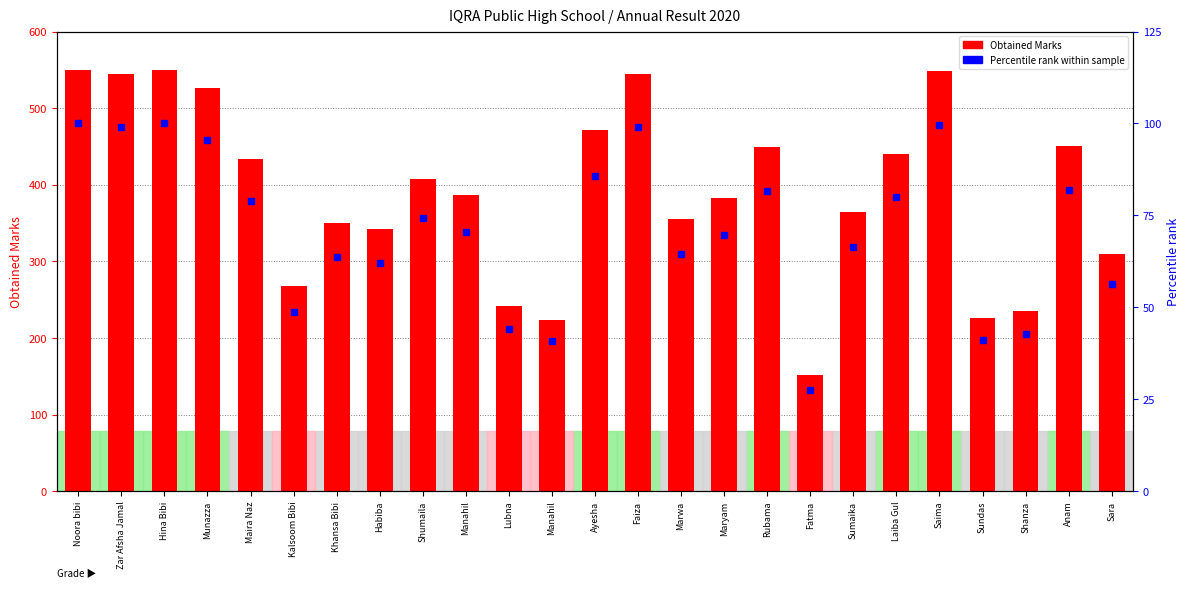

Reading left to right, what are all the values shown in this chart?

Obtained Marks: Noora bibi=550.0	Zar Afsha Jamal=545.0	Hina Bibi=550.0	Munazza=526.0	Maira Naz=434.0	Kalsoom Bibi=268.0	Khansa Bibi=350.0	Habiba=342.0	Shumaila=408.0	Manahil=387.0	Lubna=242.0	Manahil=224.0	Ayesha=472.0	Faiza=545.0	Marwa=355.0	Maryam=383.0	Rubama=449.0	Fatma=152.0	Sumaika=365.0	Laiba Gul=440.0	Saima=548.0	Sundas=226.0	Shanza=235.0	Anam=450.0	Sara=310.0
Percentile rank: Noora bibi=100.0	Zar Afsha Jamal=99.1	Hina Bibi=100.0	Munazza=95.6	Maira Naz=78.9	Kalsoom Bibi=48.7	Khansa Bibi=63.6	Habiba=62.2	Shumaila=74.2	Manahil=70.4	Lubna=44.0	Manahil=40.7	Ayesha=85.8	Faiza=99.1	Marwa=64.5	Maryam=69.6	Rubama=81.6	Fatma=27.6	Sumaika=66.4	Laiba Gul=80.0	Saima=99.6	Sundas=41.1	Shanza=42.7	Anam=81.8	Sara=56.4